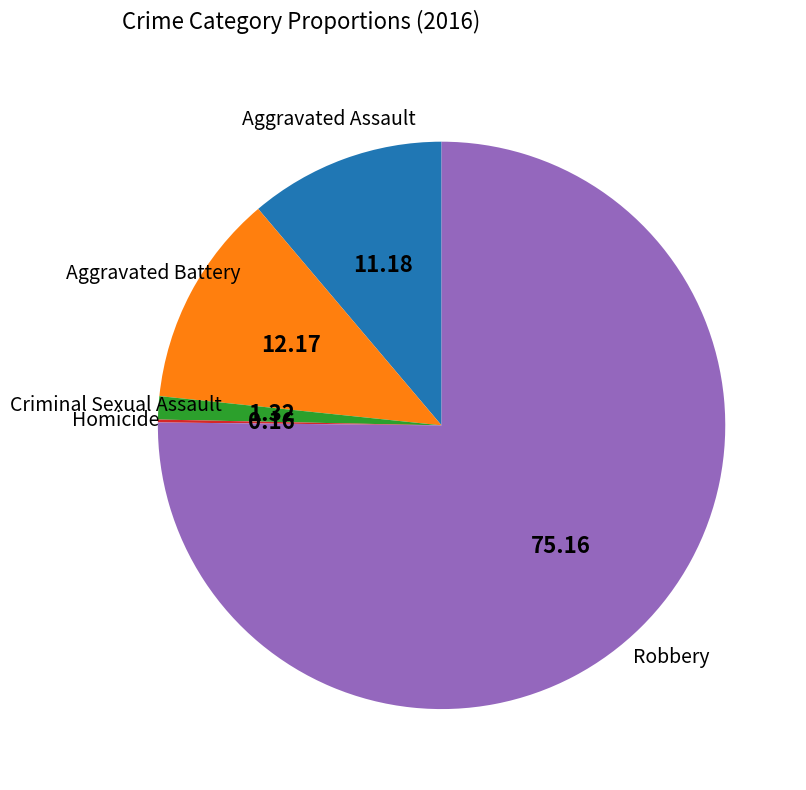

Does any single category account for the majority?

Yes